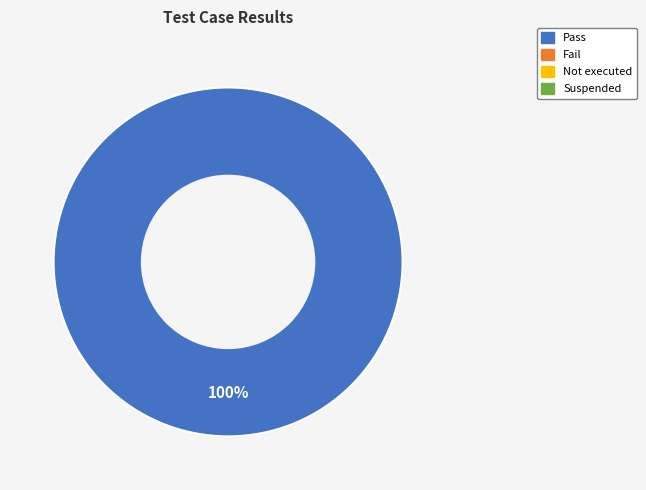

How many slices are in this pie chart?

1